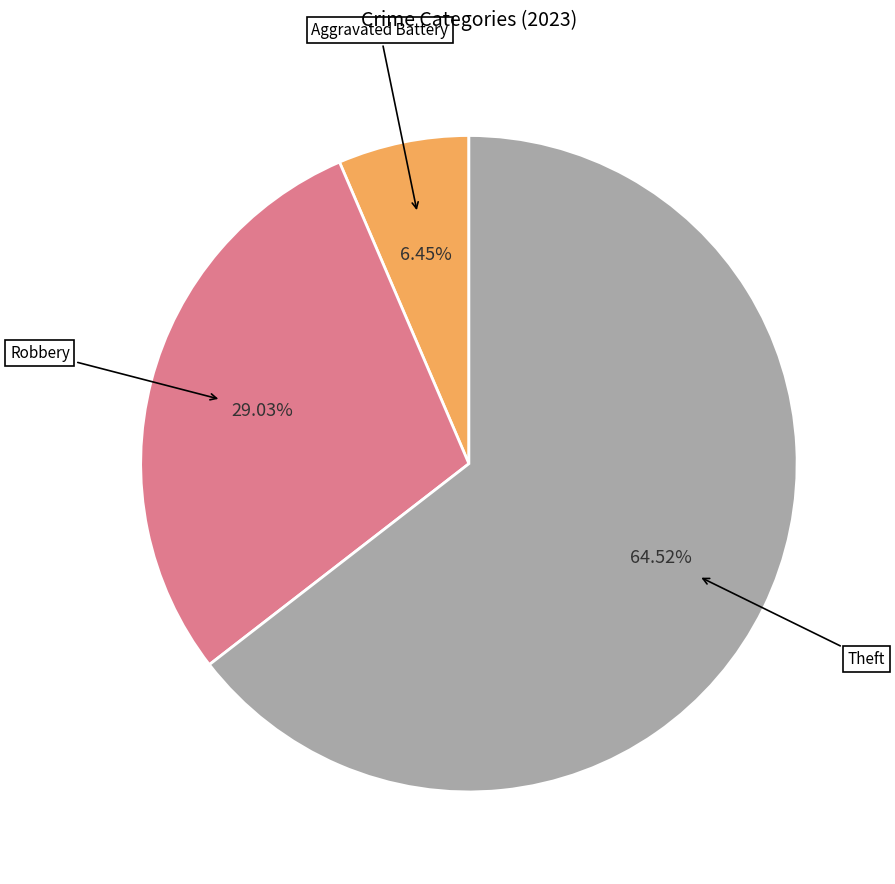

How many segments does this pie chart have?

3